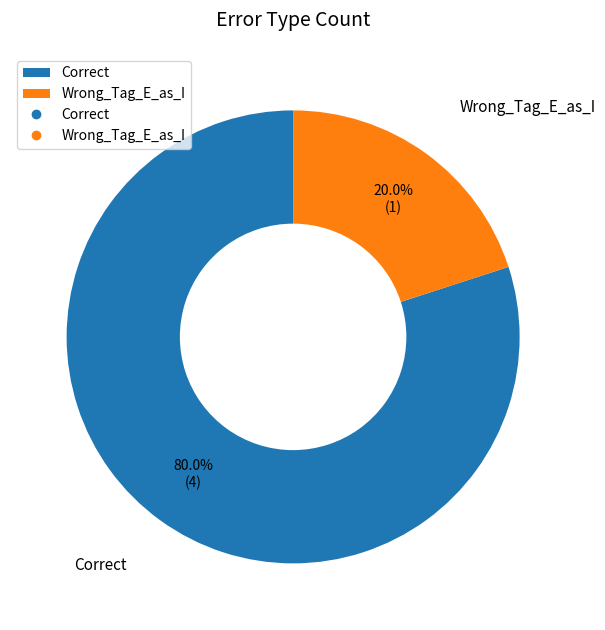

What percentage do Wrong_Tag_E_as_I and Correct together represent?

100.0%